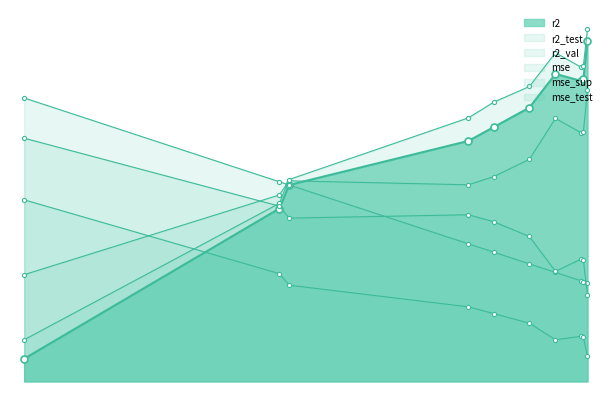

Where is the first local minimum for r2_test?

model_2_0_6